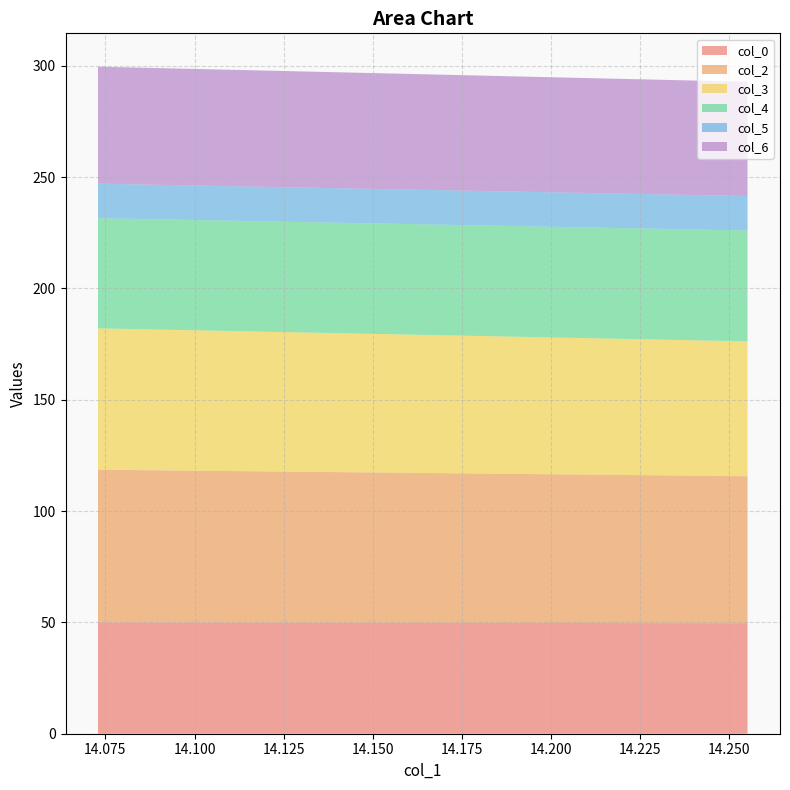

Reading left to right, extract all data points from this chart.

col_0: 14.07291667=50.0	14.25520833=49.6
col_2: 14.07291667=68.6	14.25520833=66.0
col_3: 14.07291667=63.5	14.25520833=60.6
col_4: 14.07291667=49.5	14.25520833=49.8
col_5: 14.07291667=15.5	14.25520833=15.5
col_6: 14.07291667=52.5	14.25520833=51.3